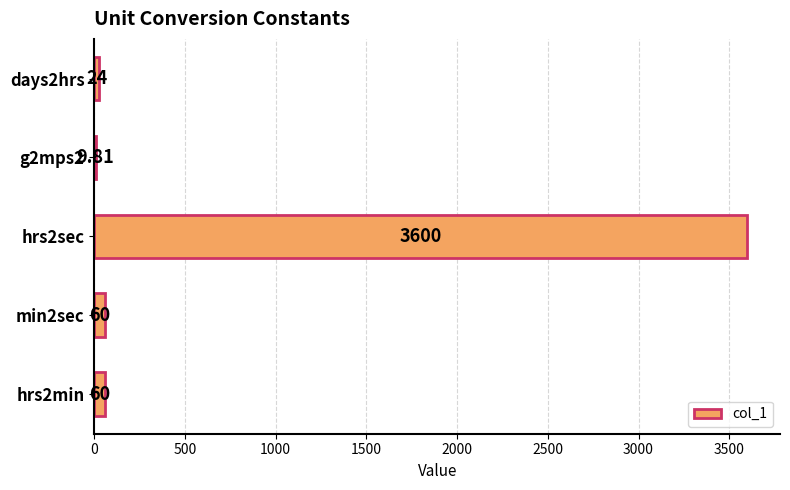

Approximately how many times larger is the value at days2hrs compared to hrs2min?

0.4